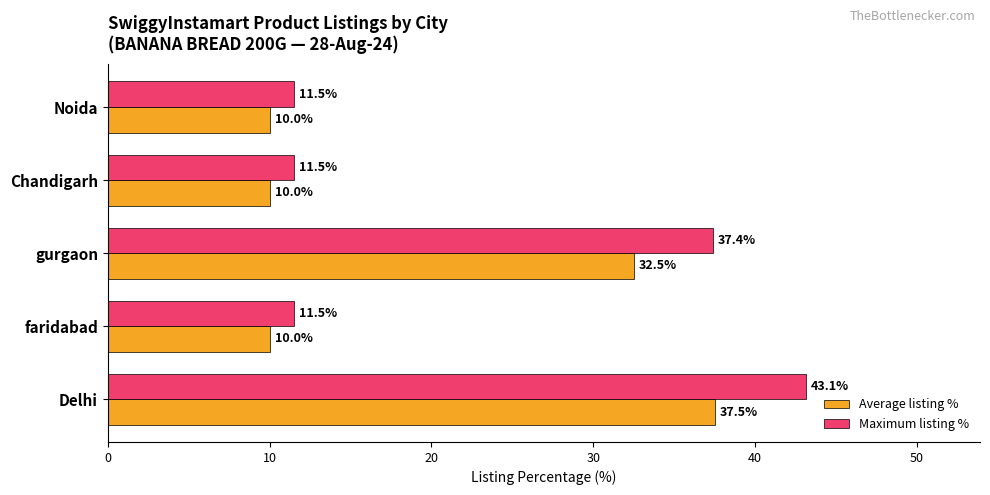

What is the difference between the maximum and minimum values in the Average listing % series?

27.5